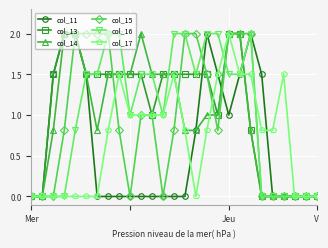

How many lines are shown in the chart?

6